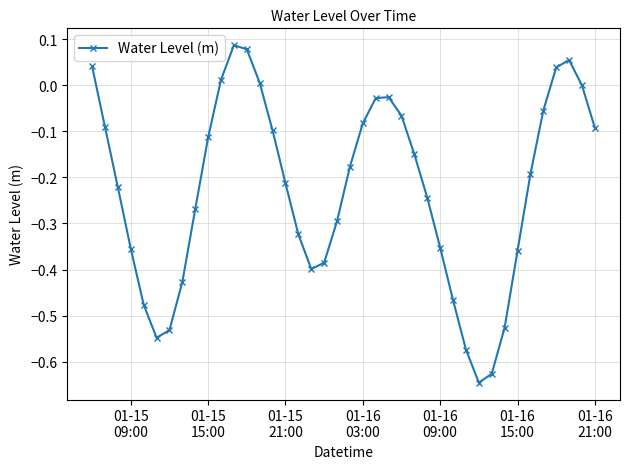

True or false: the data has more than 0 interior local peaks.

True